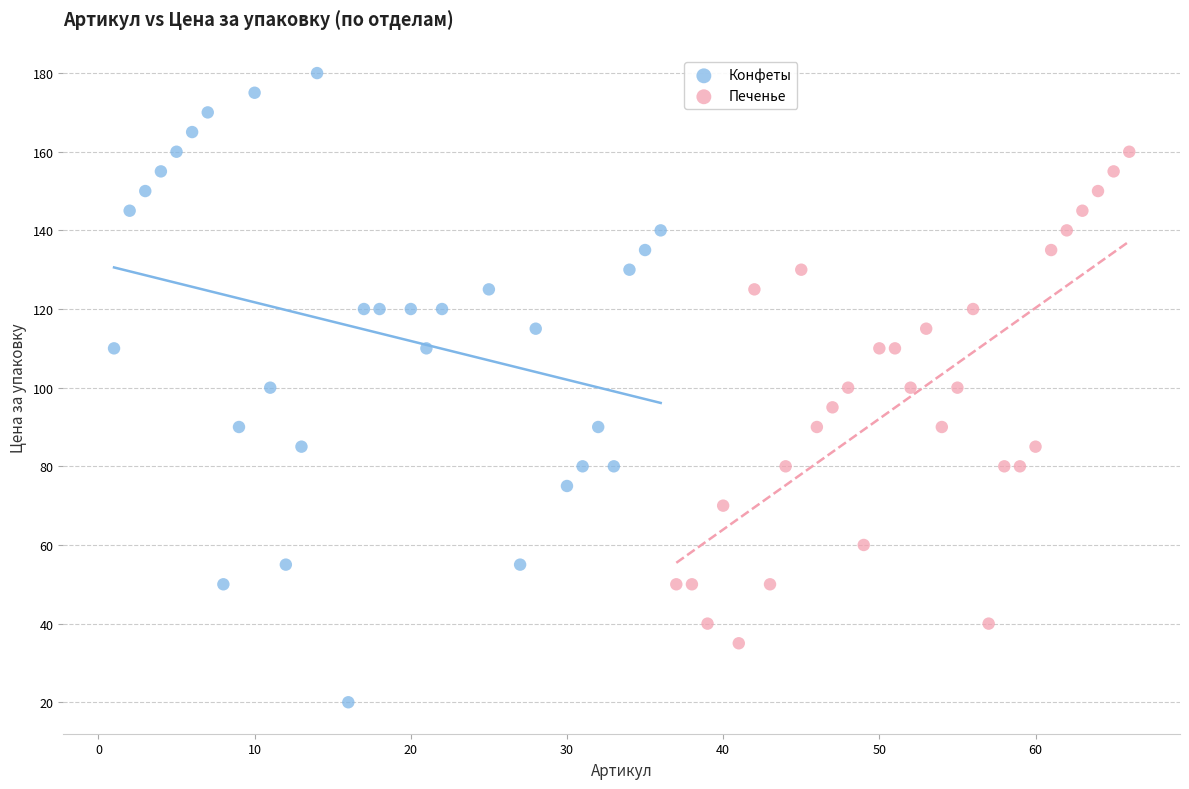

Which series has the widest spread of Y values?

Конфеты